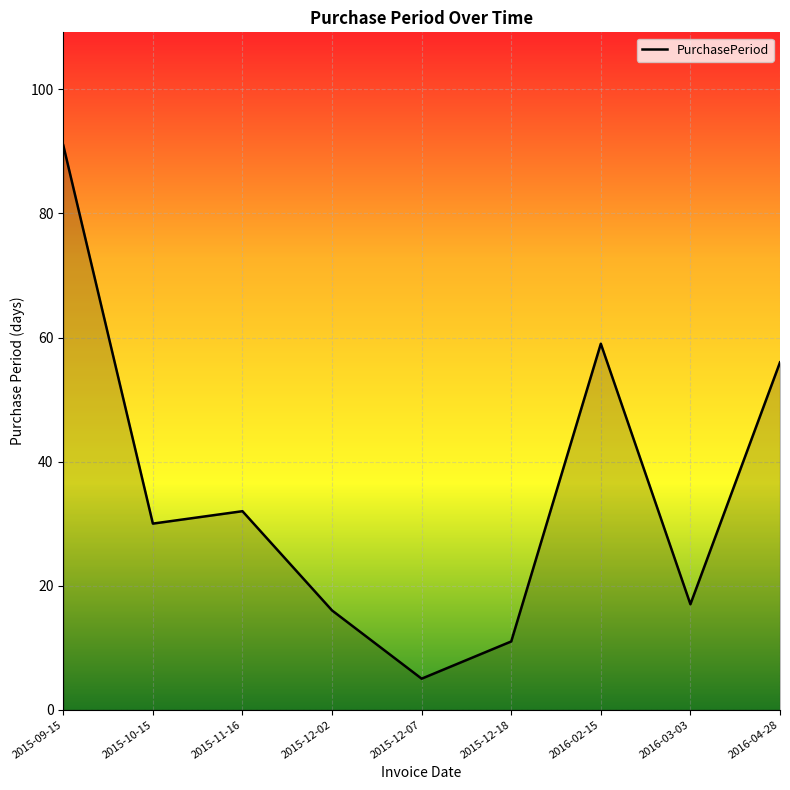

At which label is the value closest to 48?

2016-04-28